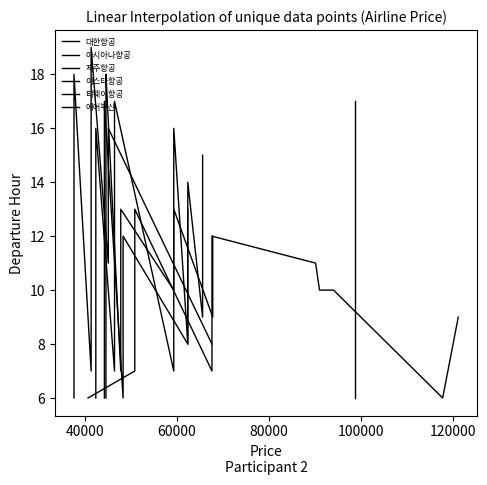

How many values in the 제주항공 series exceed 12?

5